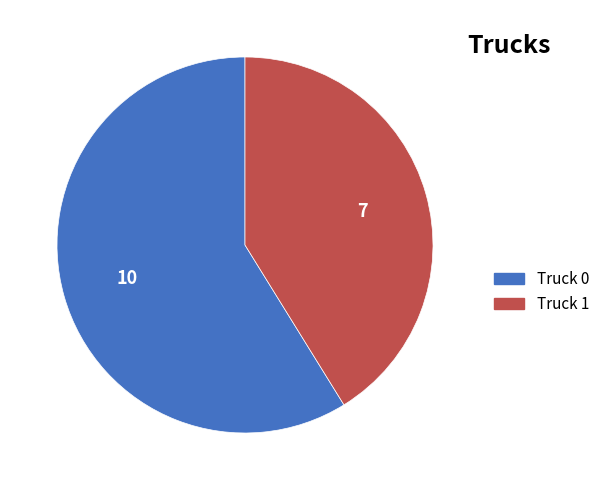

The Truck 1 slice represents 29% of the pie. True or false?

False